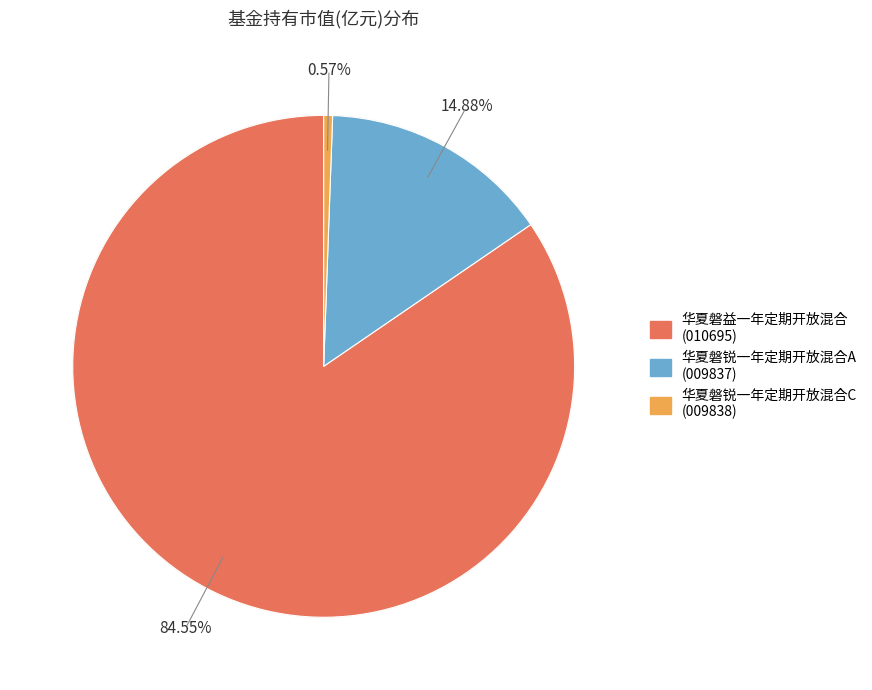

How many slices are in this pie chart?

3